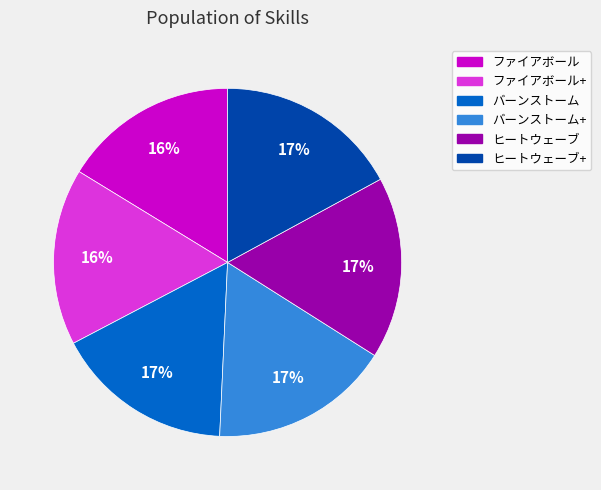

Is it true that ヒートウェーブ is 27% of the pie?

False